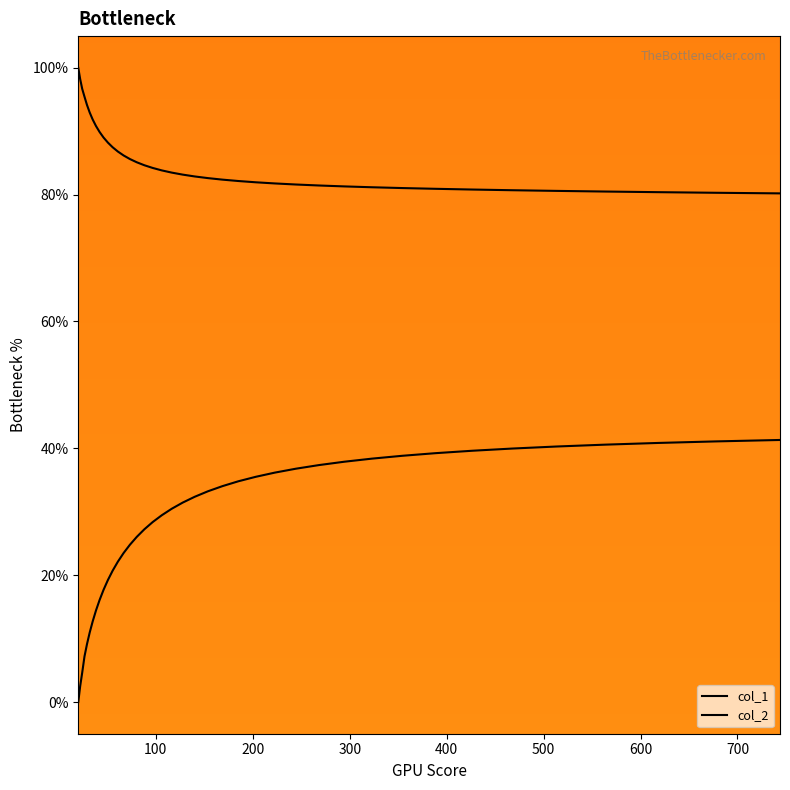

Which series has the widest spread of values?

col_2